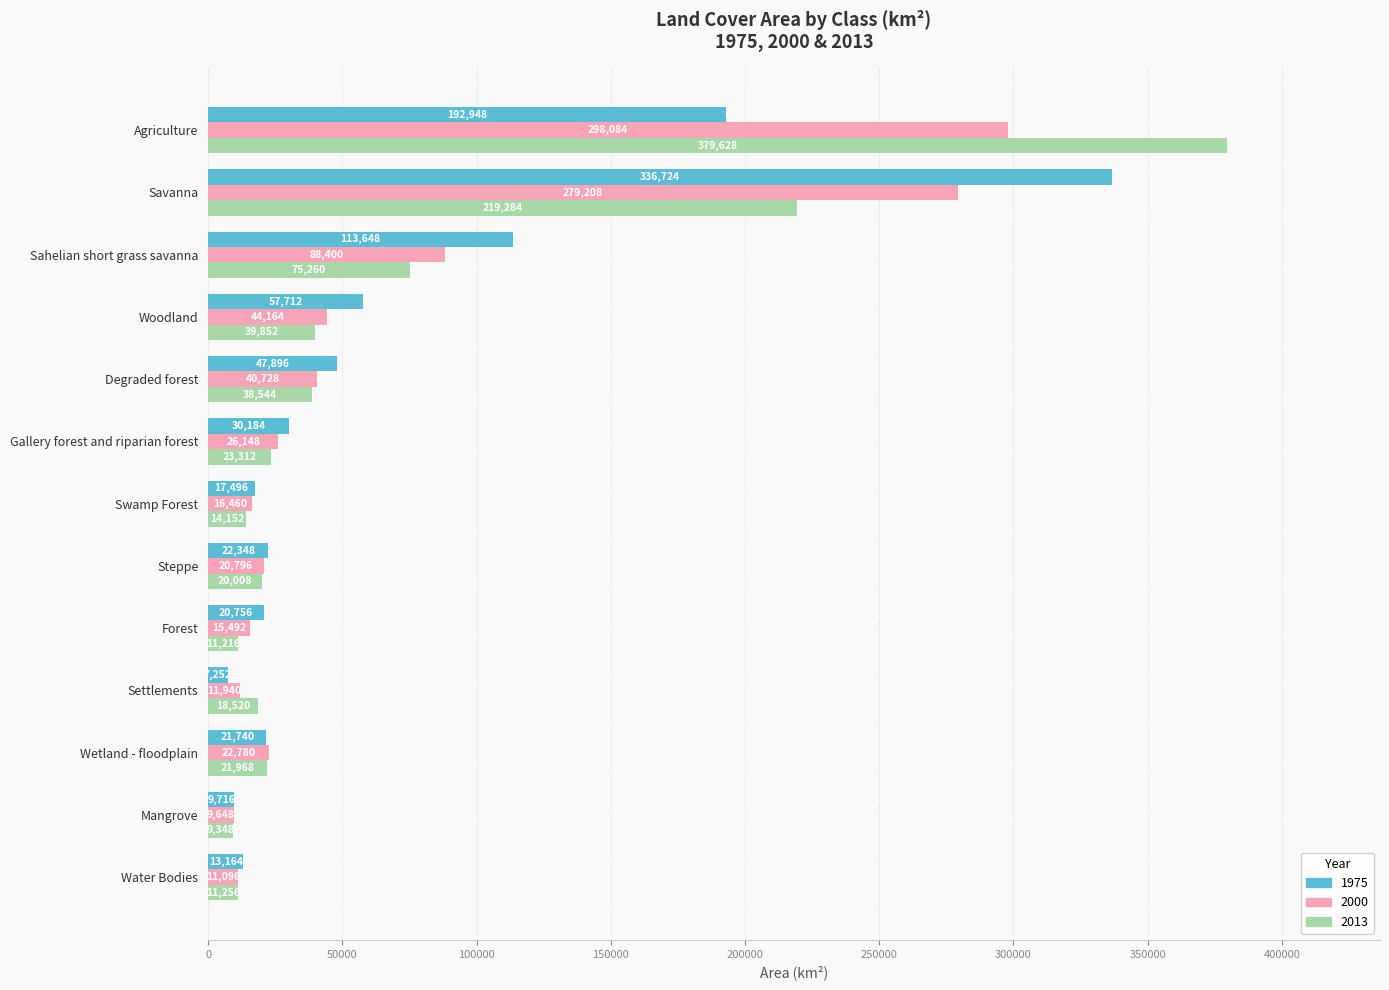

At how many categories does at least one series exceed 195826?

2